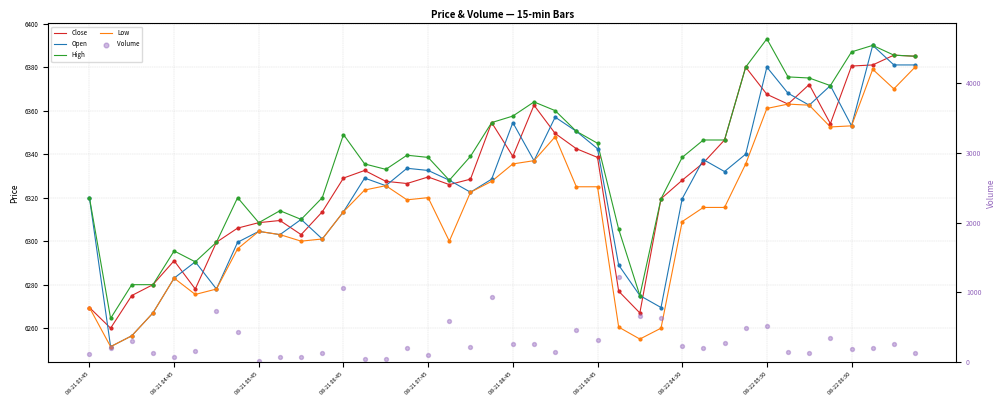

Which series reaches the maximum Y coordinate?

High